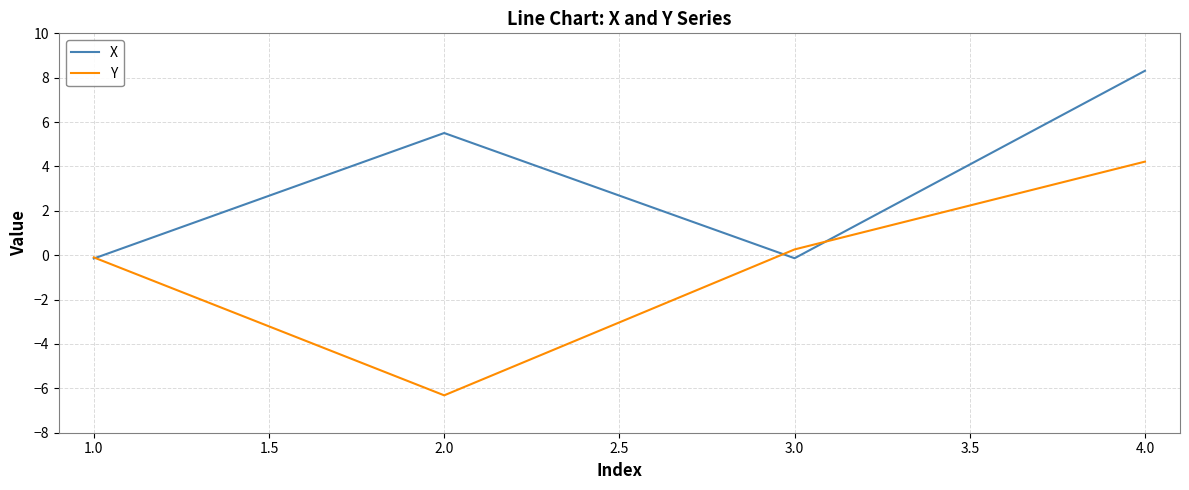

In Y, how many points are lower than both neighbors (excluding endpoints)?

1